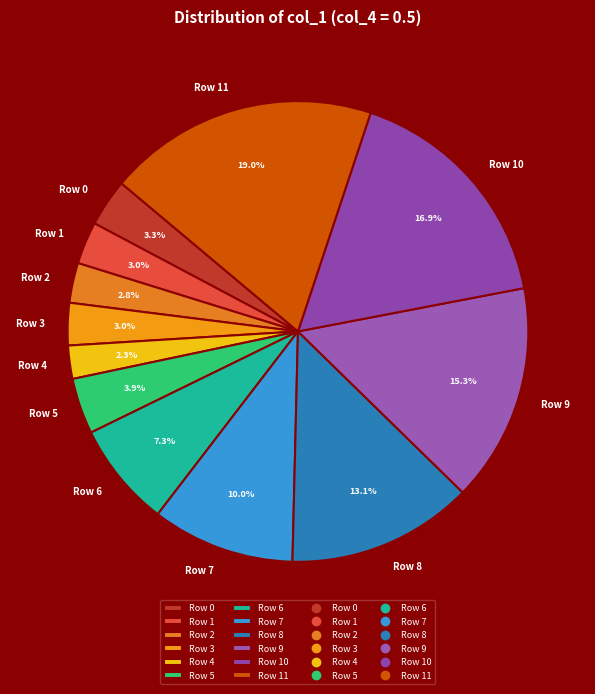

Which slice is the largest?

Row 11